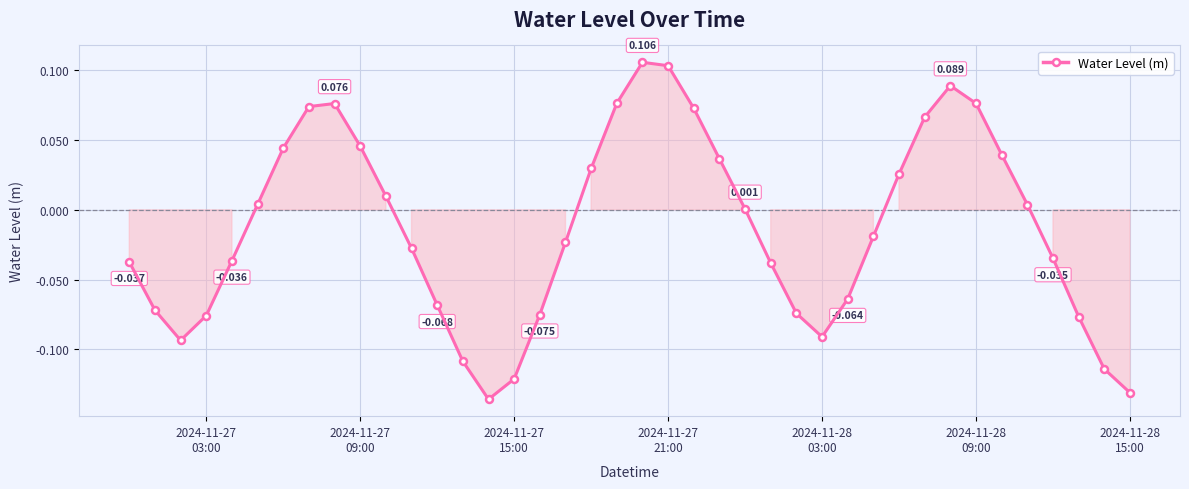

True or false: the data has more than 2 interior local peaks.

True